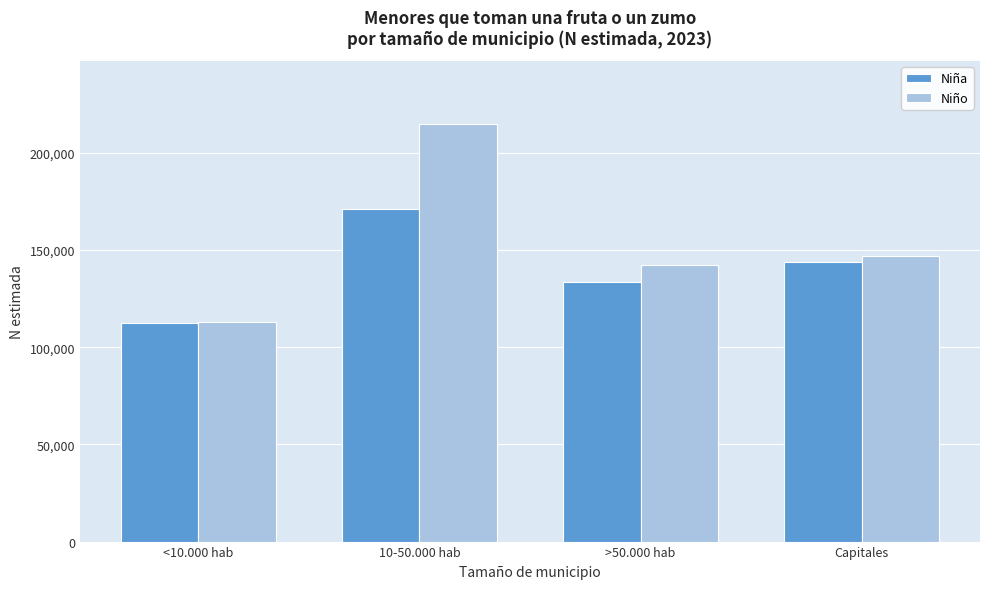

Reading left to right, extract all data points from this chart.

Niña: 112352	171225	133466	143730
Niño: 113249	215026	142520	146770